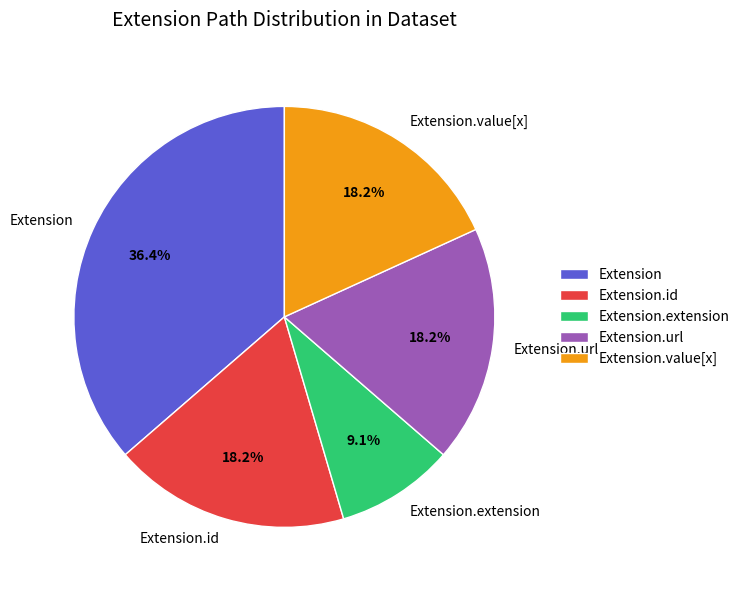

Combined, what portion of the pie is Extension.value[x] and Extension?

54.5%